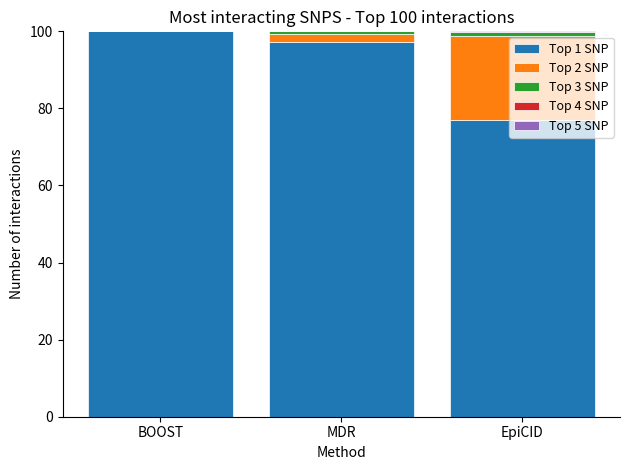

What is the maximum value for Top 1 SNP?

100.0